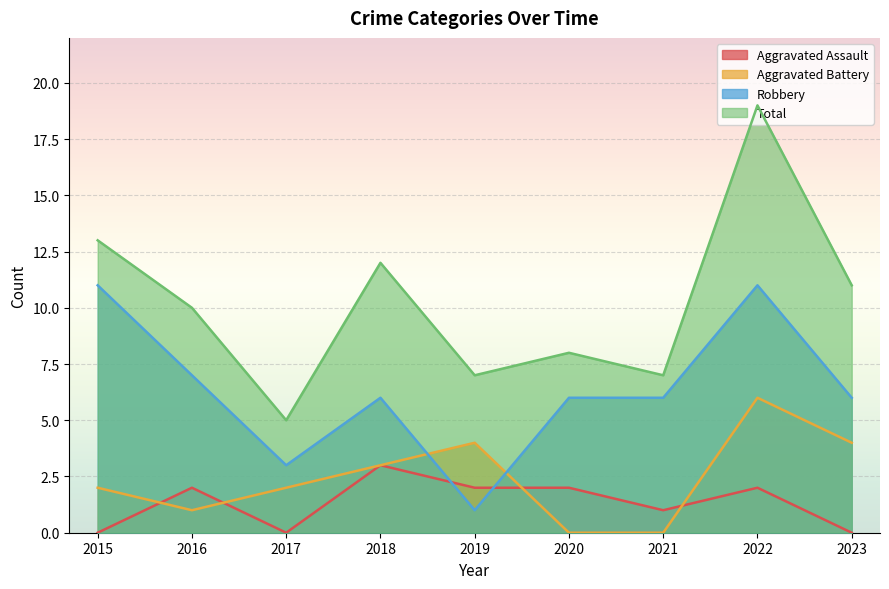

What is the average value of the Aggravated Assault series?

1